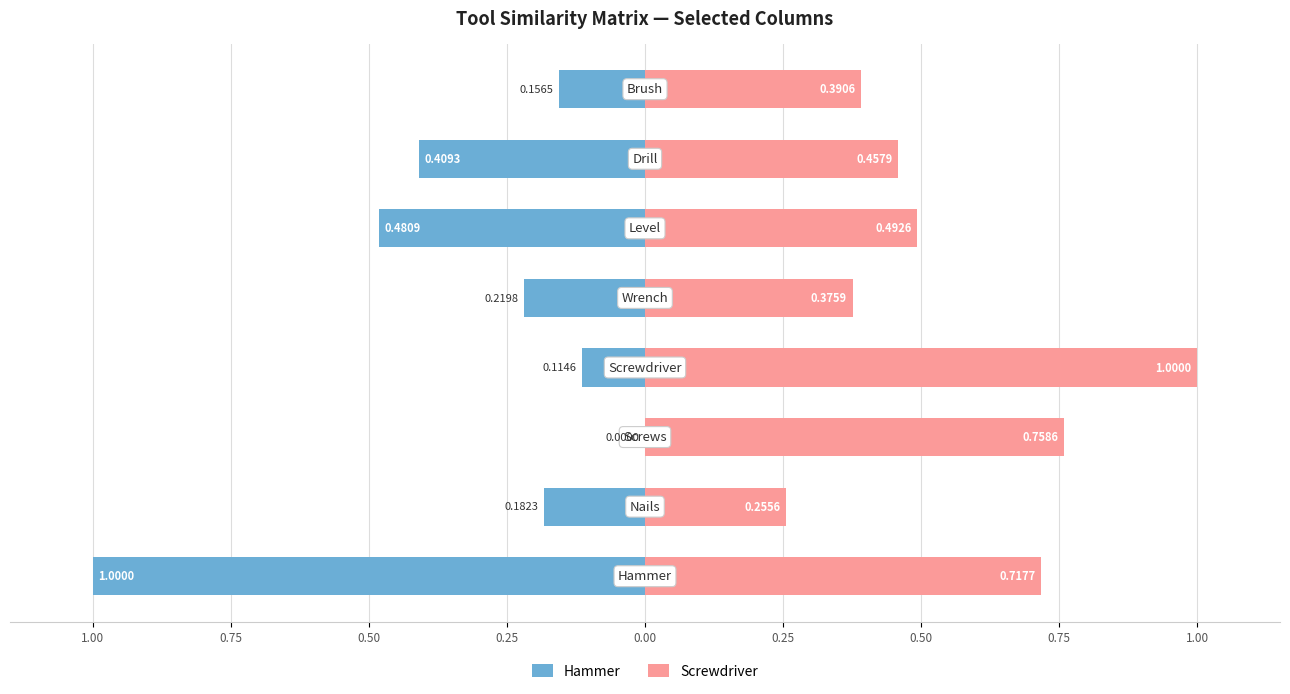

What is the value of the Screwdriver bar at the 5th from the left?

0.4